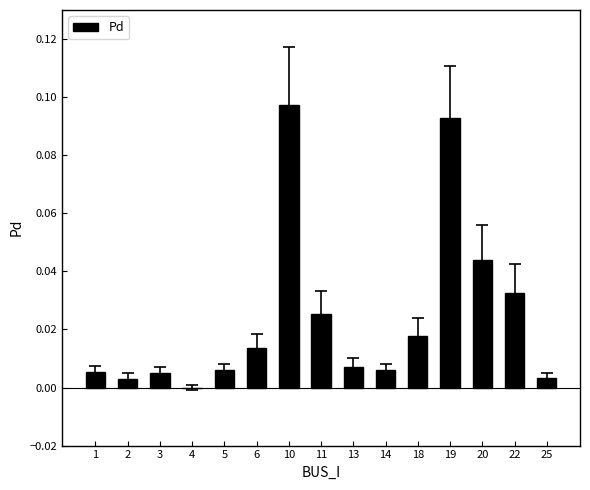

Which category has the highest value across all series?

10